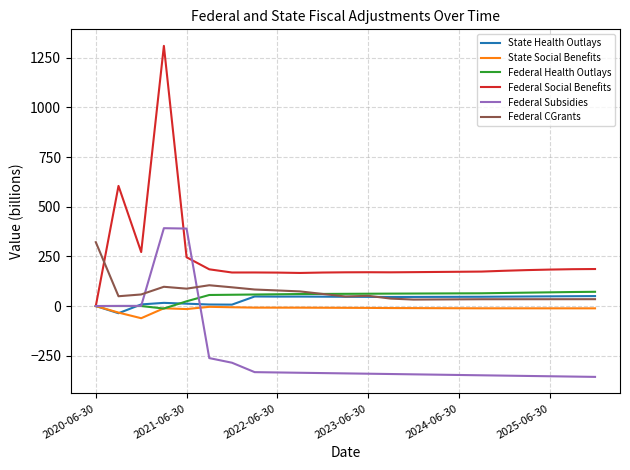

True or false: State Social Benefits and Federal CGrants intersect in this chart.

False